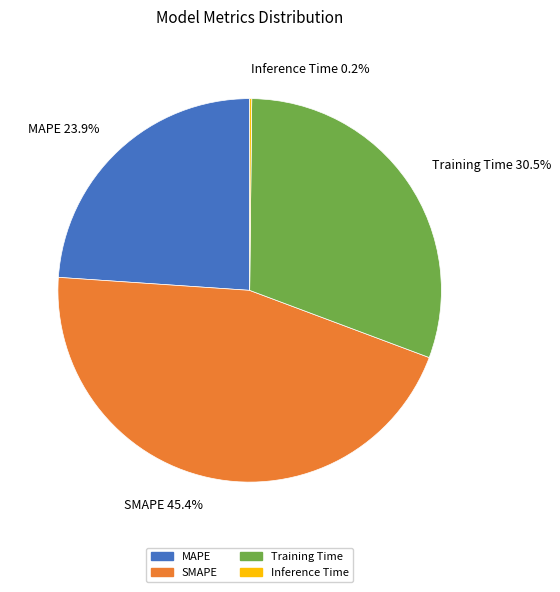

Does any single category account for the majority?

No